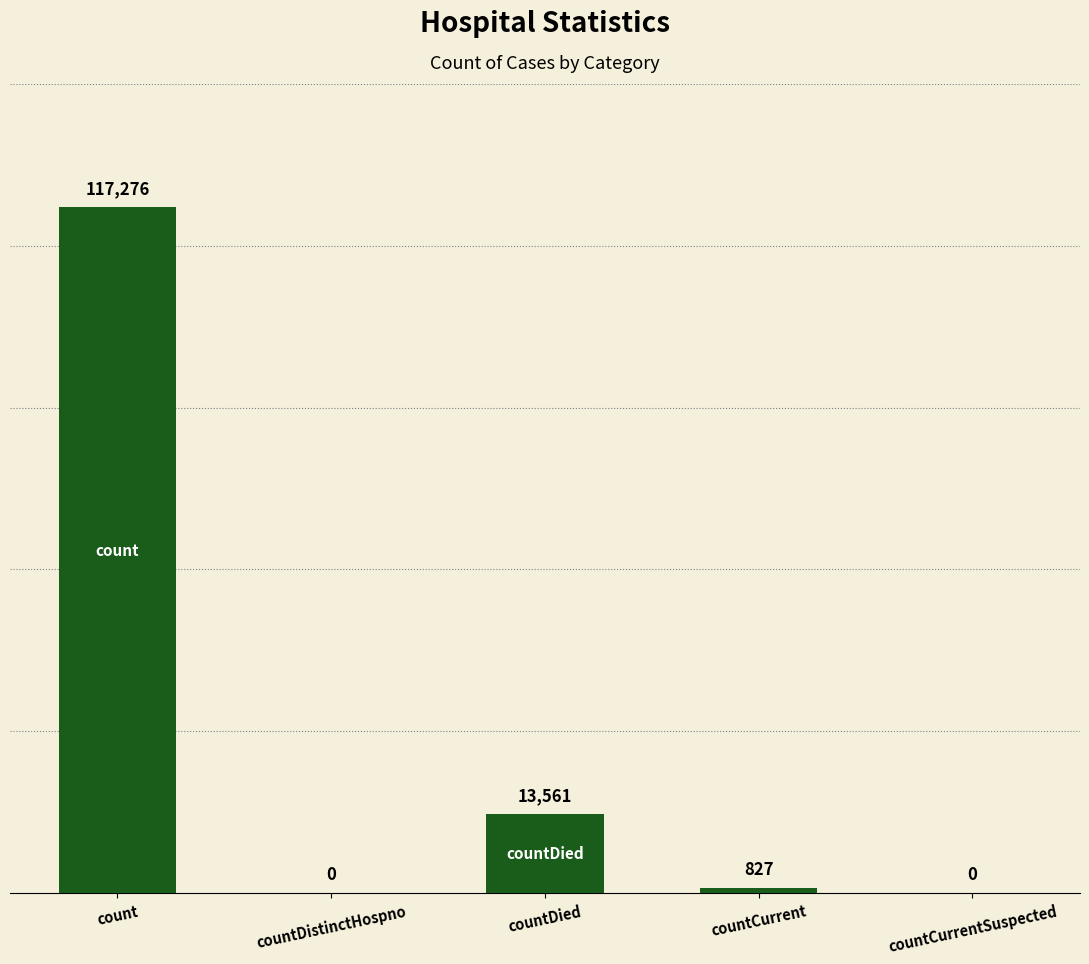

What value does the data have at countDied?

13561